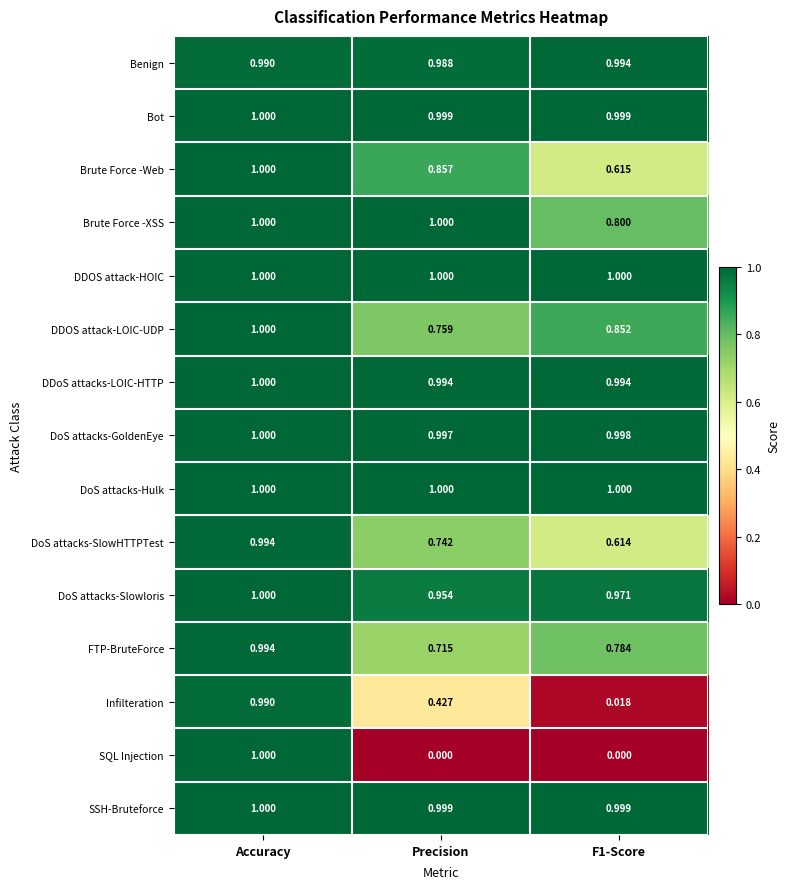

Which series has the largest range (max minus min)?

SQL Injection